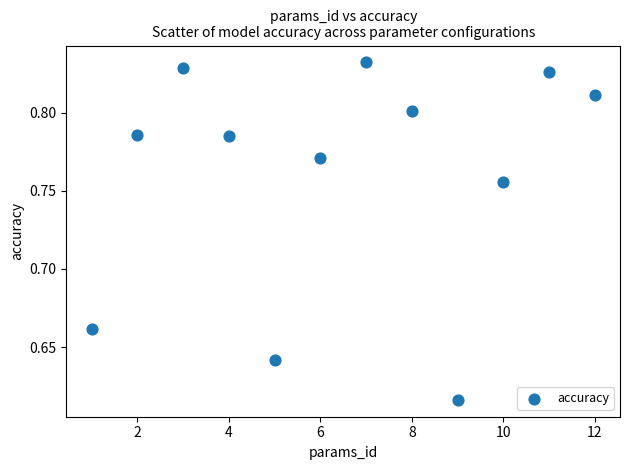

What is the average X value?

6.5